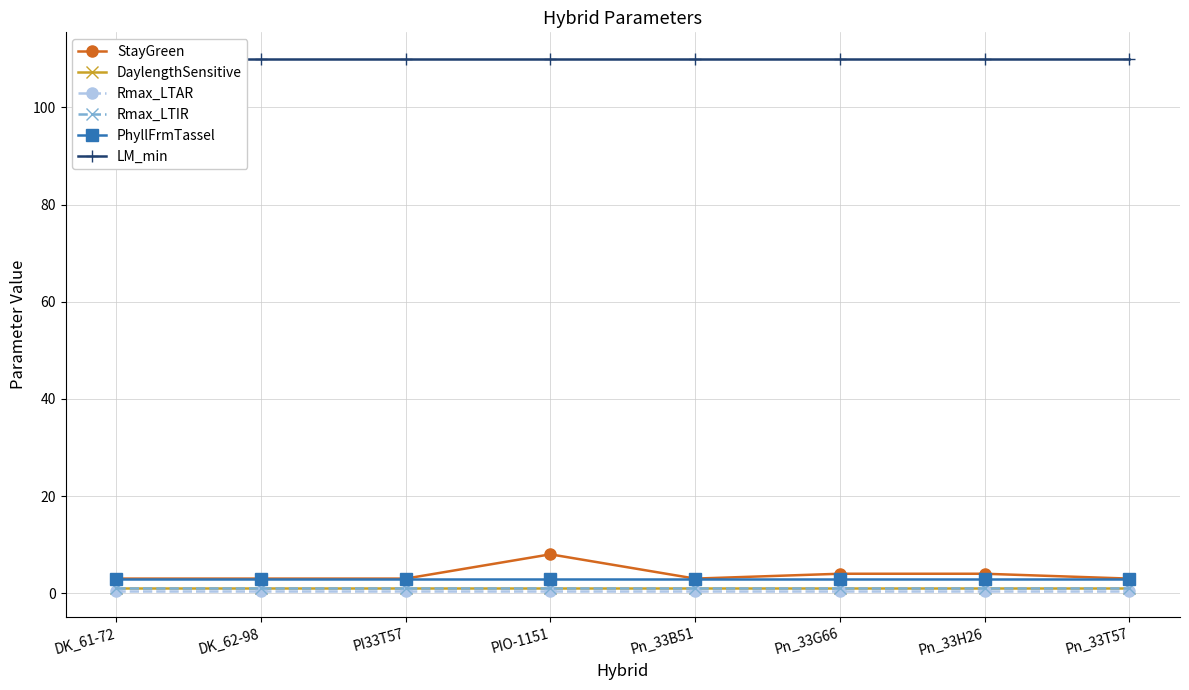

How many data points does each series have?

8